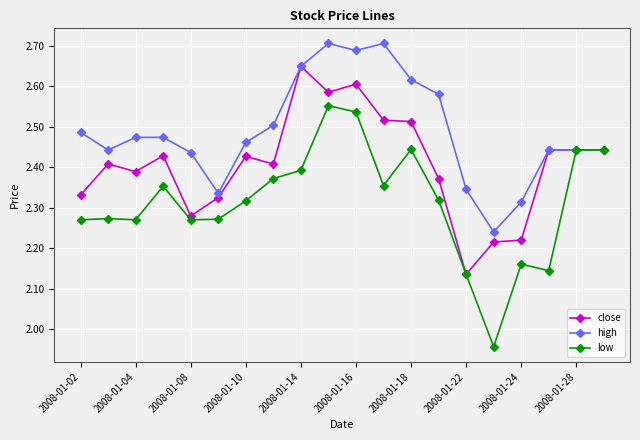

Which series has the largest range (max minus min)?

low